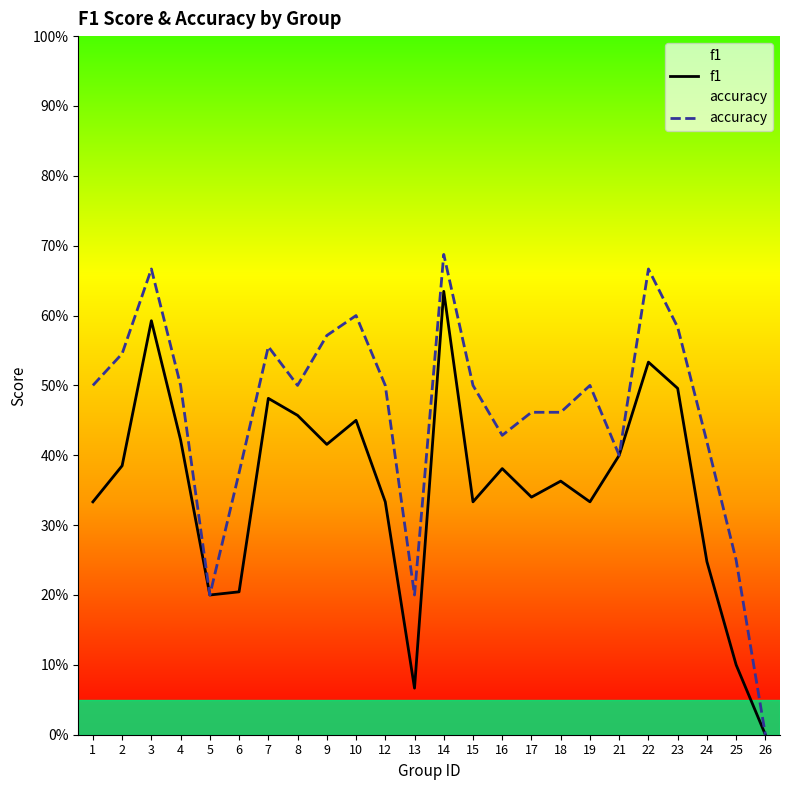

Reading right to left, transcribe all the data shown in this chart.

f1: 0.0	0.1	0.2	0.5	0.5	0.4	0.3	0.4	0.3	0.4	0.3	0.6	0.1	0.3	0.5	0.4	0.5	0.5	0.2	0.2	0.4	0.6	0.4	0.3
accuracy: 0.0	0.2	0.4	0.6	0.7	0.4	0.5	0.5	0.5	0.4	0.5	0.7	0.2	0.5	0.6	0.6	0.5	0.6	0.4	0.2	0.5	0.7	0.5	0.5